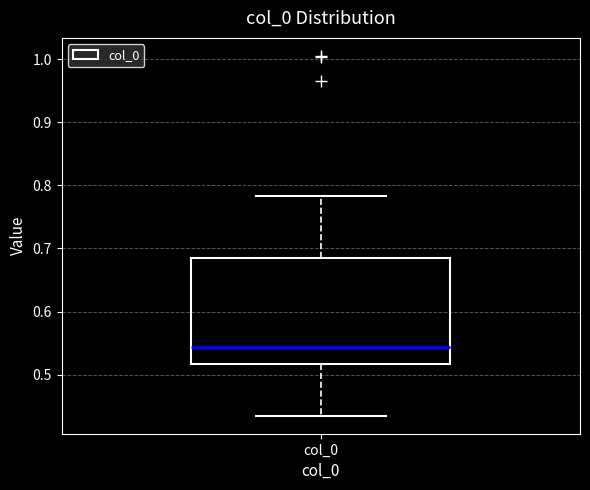

Transcribe this box plot: give where the median line is, the range the box spans, and where the two whiskers end, as read against the y-axis. The values are not printed on the chart, so give them approximately, as read against the axis.

median 0.54, box 0.52 to 0.68, whiskers 0.44 to 0.78